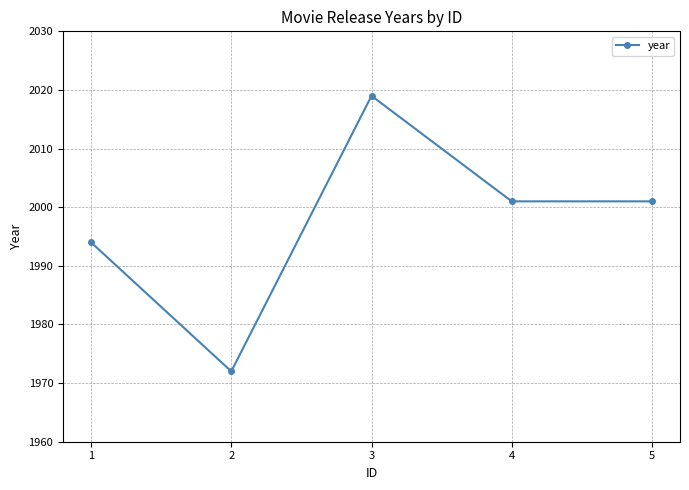

Is this an area chart (filled region under the line)?

No